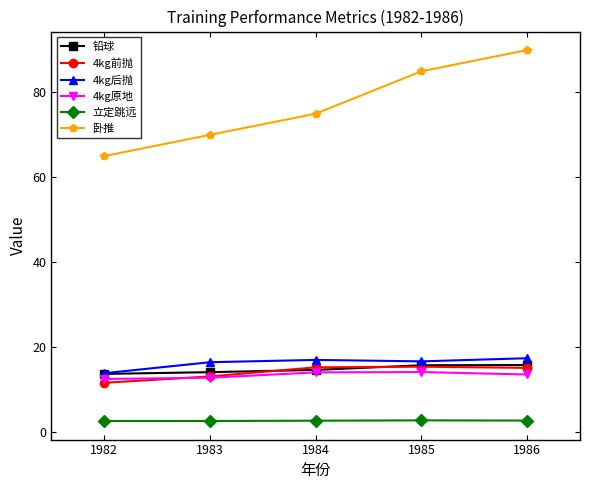

What is the greatest value displayed?

90.0